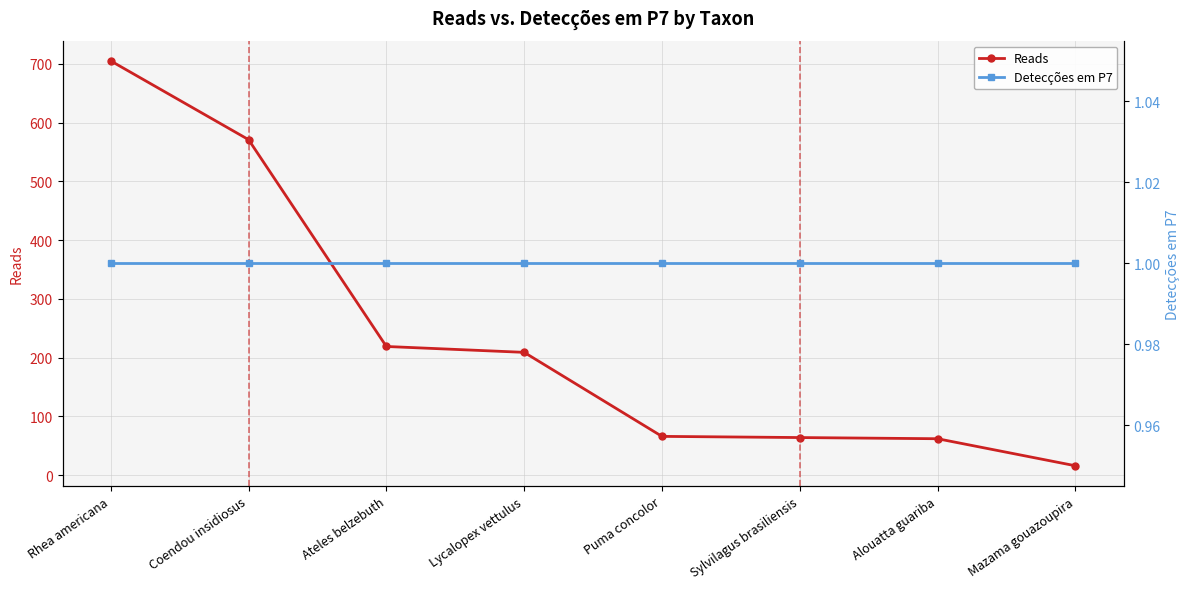

True or false: Reads and Detecções em P7 cross at least once.

False